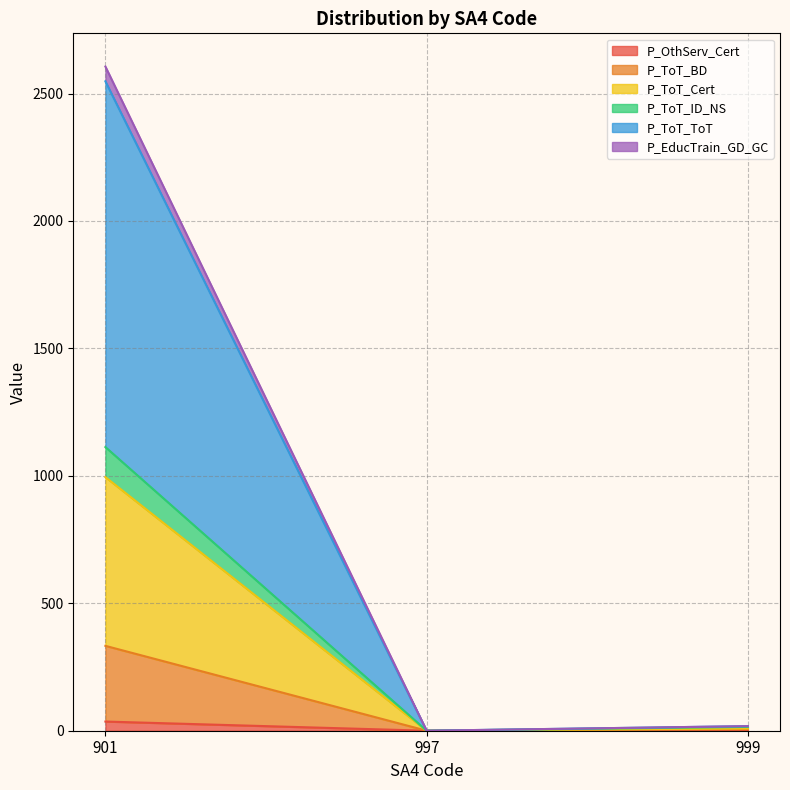

At how many categories does at least one series exceed 2182?

1